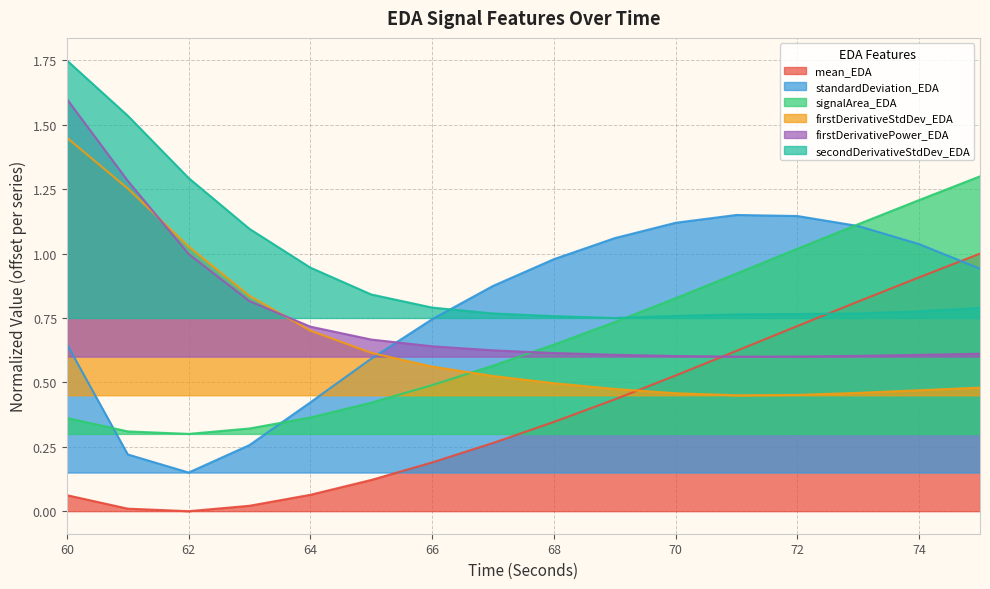

Does the chart display data point markers on the line(s)?

No